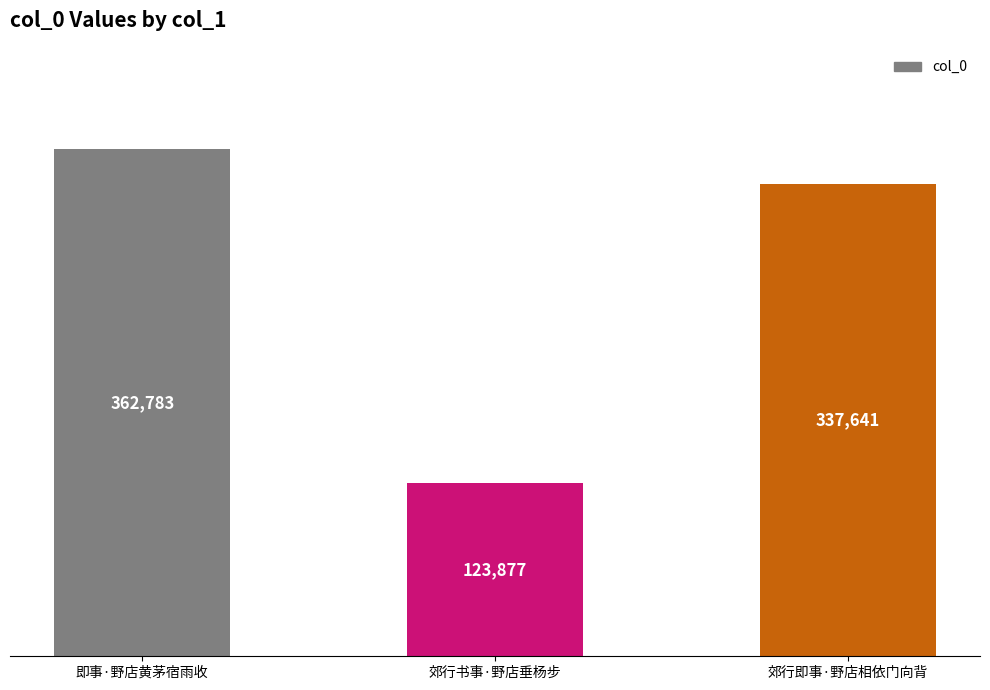

Where is the data nearest to the value 243330?

郊行即事·野店相依门向背